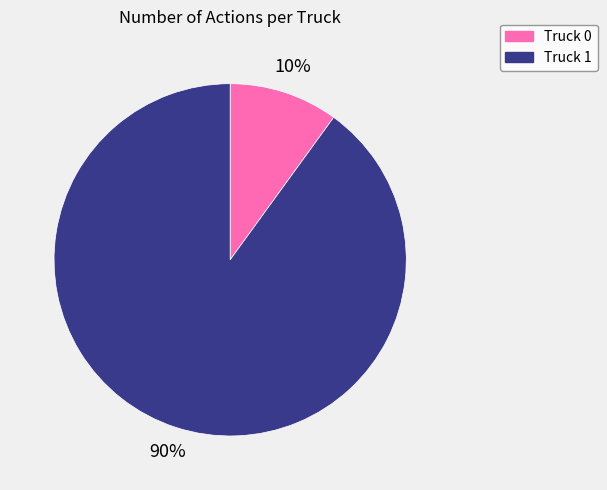

To the nearest percent, what percentage of the pie is Truck 0?

10%